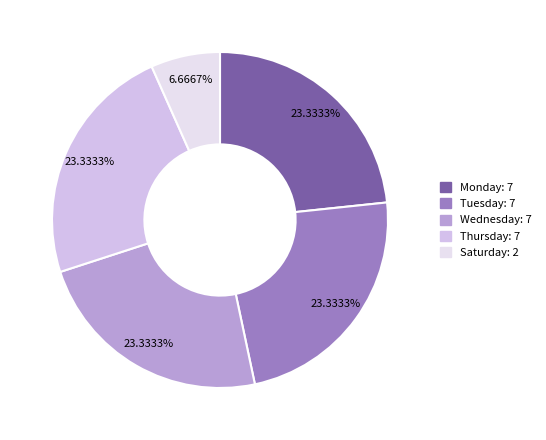

How many slices are in this pie chart?

5